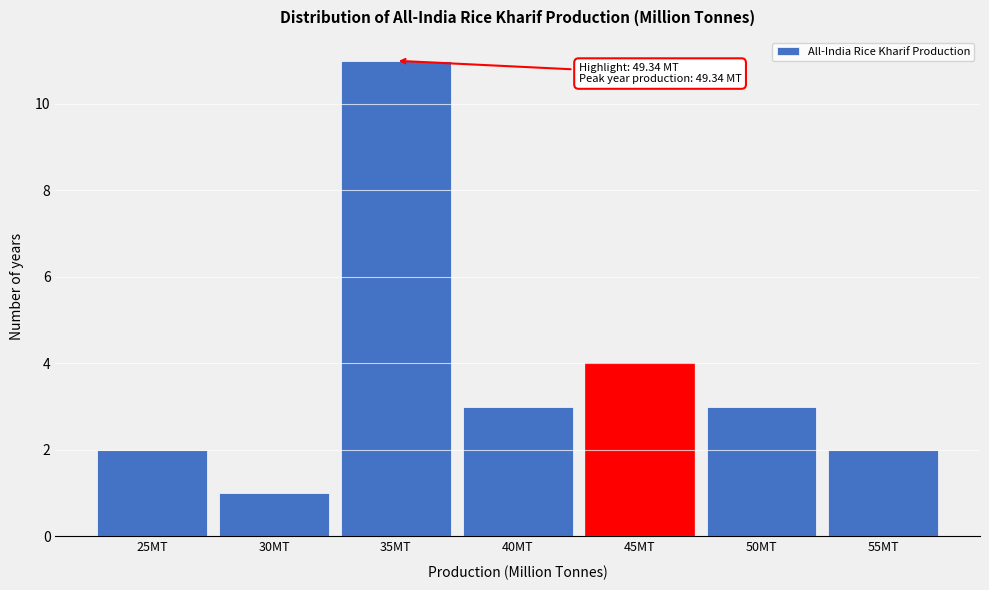

Reading right to left, extract all data points from this chart.

2	3	4	3	11	1	2